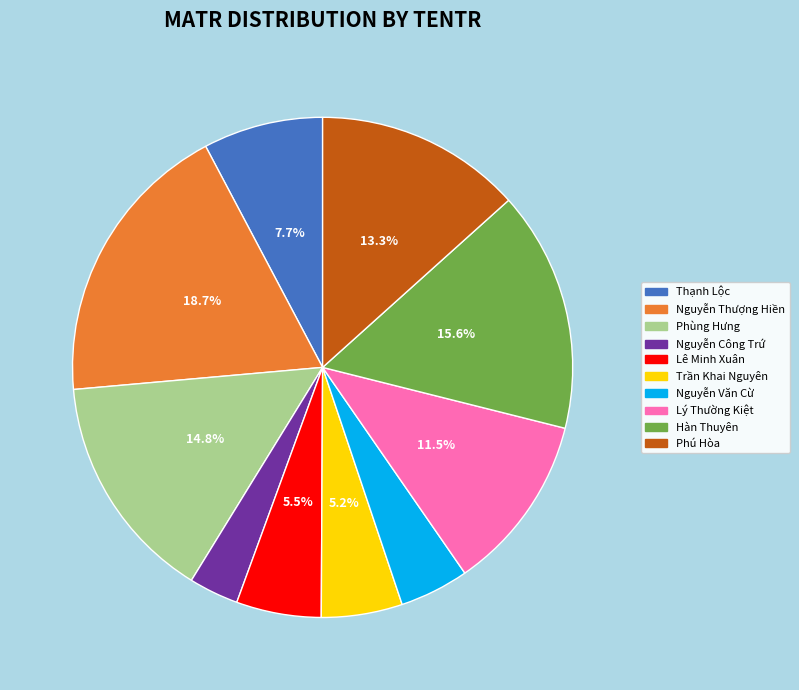

Approximately how many times larger is the value at Lý Thường Kiệt compared to Nguyễn Công Trứ?

3.6